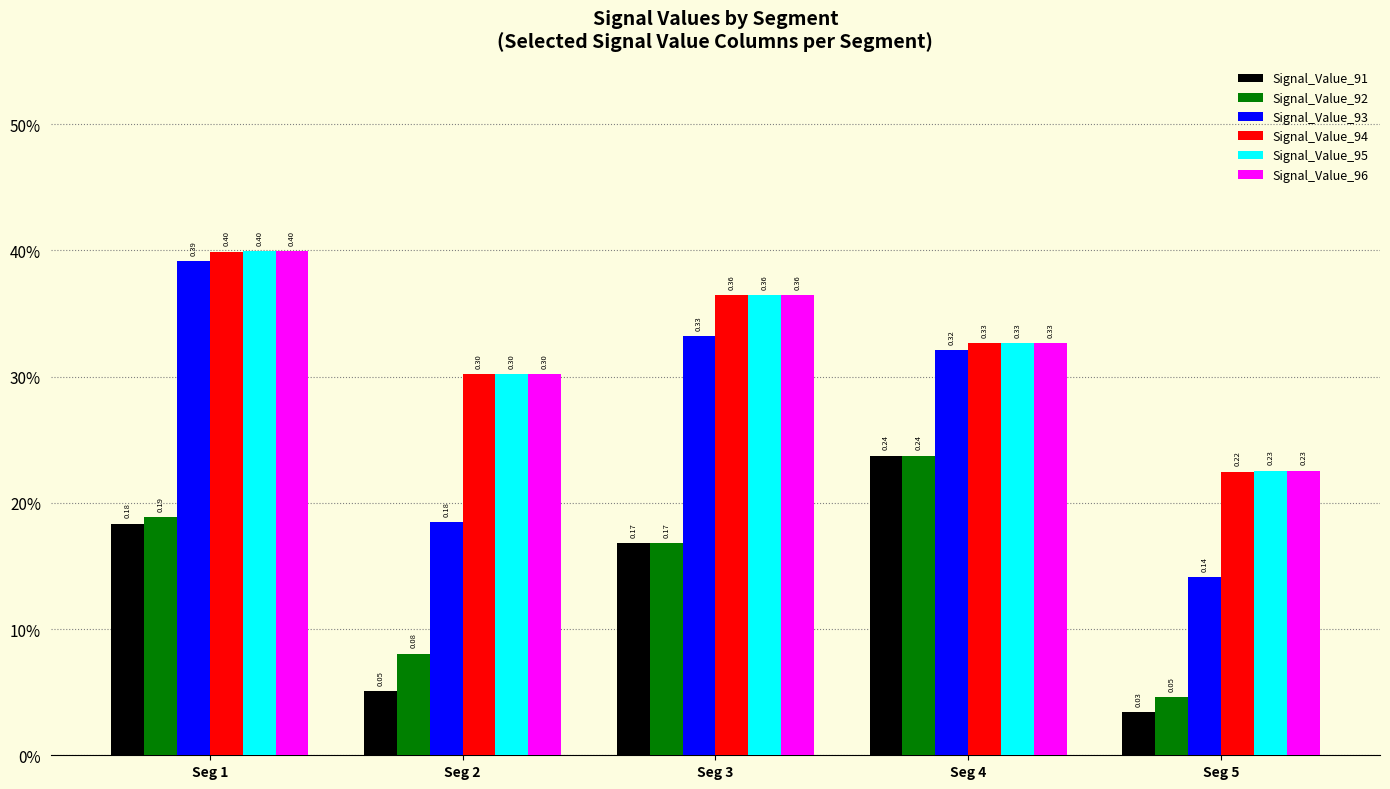

Is the value of Signal_Value_92 at Seg 3 greater than the value of Signal_Value_91 at Seg 5?

Yes